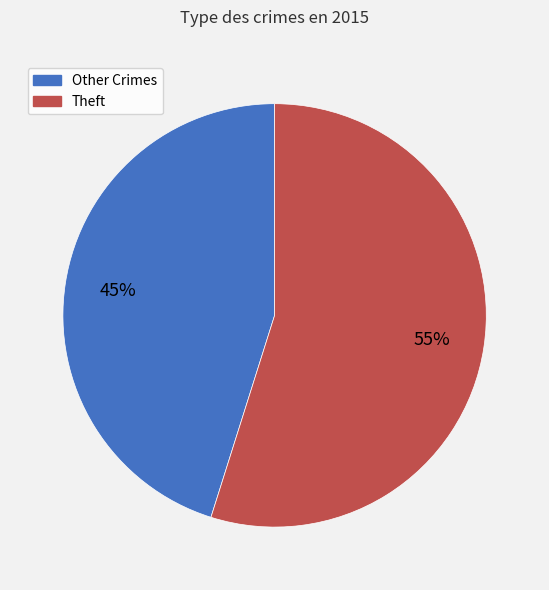

Is there any slice that represents more than half of the pie?

Yes